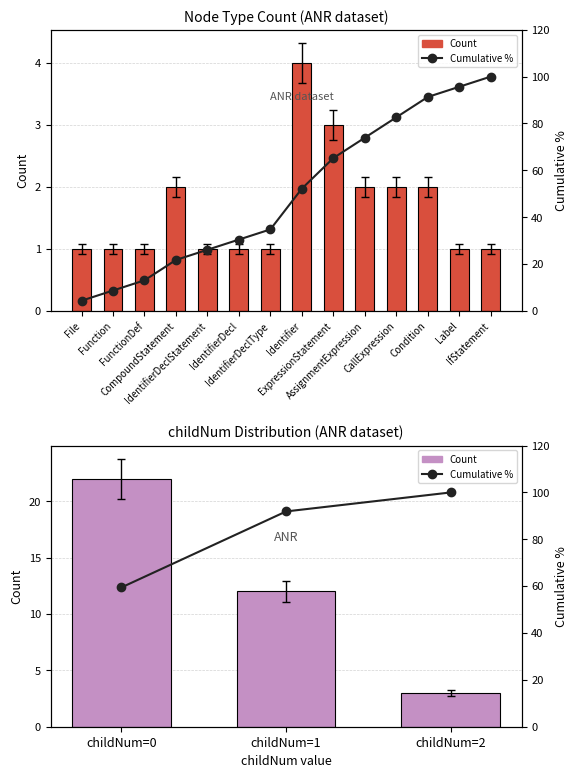

Between childNum=0 and childNum=2, which series saw the biggest shift?

Cumulative %